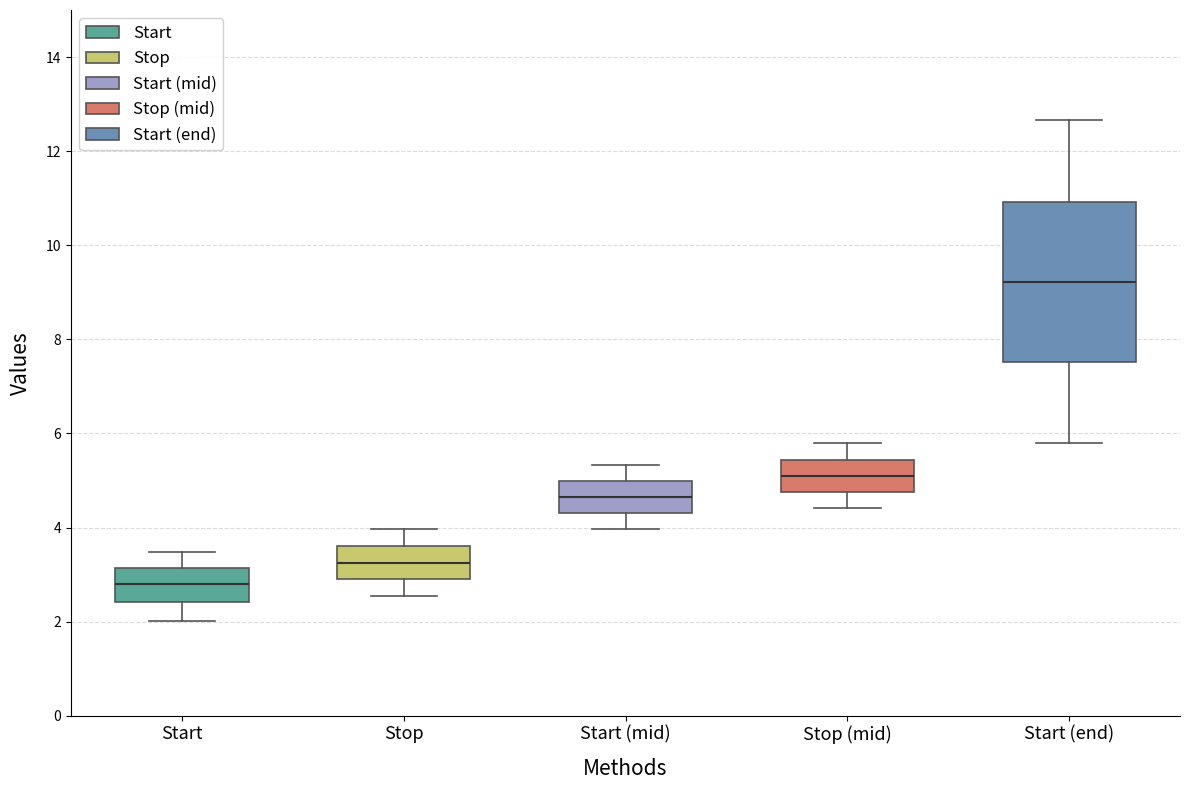

Reading left to right, transcribe this box plot: for each box, give where its median line is, the range the box spans, and where its two whiskers end, as read against the y-axis. The values are not printed on the chart, so give them approximately, as read against the axis.

Start: median 2.8, box 2.4 to 3.2, whiskers 2.0 to 3.4
Stop: median 3.2, box 3.0 to 3.6, whiskers 2.6 to 4.0
Start (mid): median 4.6, box 4.4 to 5.0, whiskers 4.0 to 5.4
Stop (mid): median 5.2, box 4.8 to 5.4, whiskers 4.4 to 5.8
Start (end): median 9.2, box 7.6 to 11.0, whiskers 5.8 to 12.6